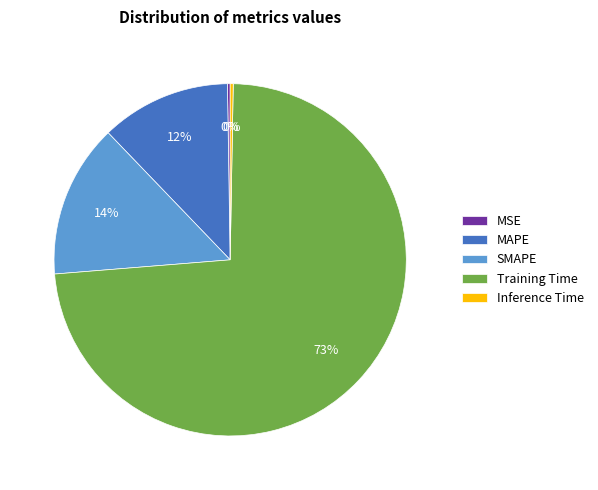

True or false: MAPE accounts for 25% of the total.

False